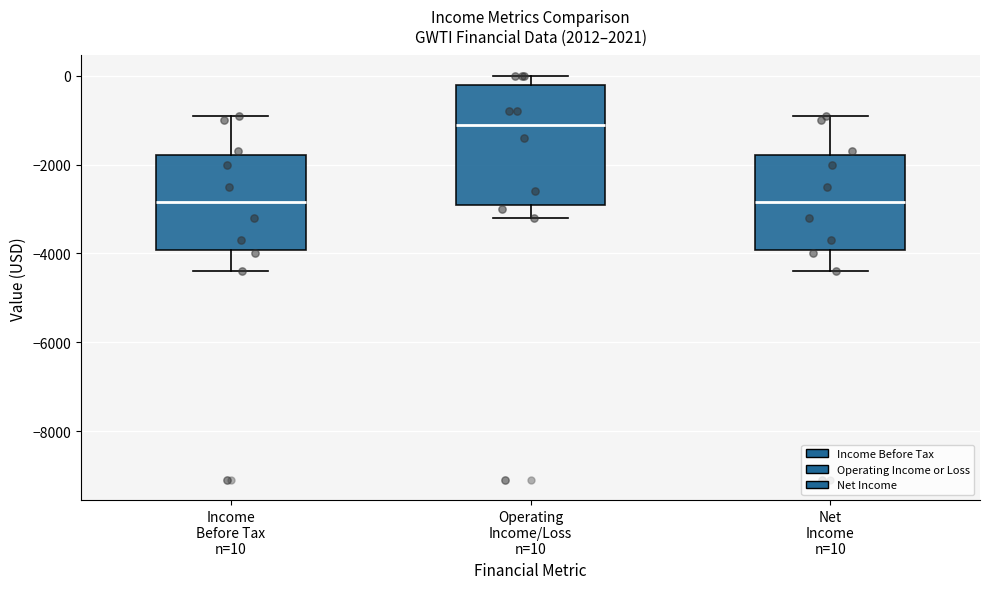

Reading left to right, read every box against the y-axis: the position of its median line, the range the box covers, and the ends of its whiskers. The values are not printed on the chart, so give them approximately, as read against the axis.

Income Before Tax n=10: median -2800, box -4000 to -1800, whiskers -4400 to -800
Operating Income/Loss n=10: median -1000, box -2800 to -200, whiskers -3200 to 0
Net Income n=10: median -2800, box -4000 to -1800, whiskers -4400 to -800